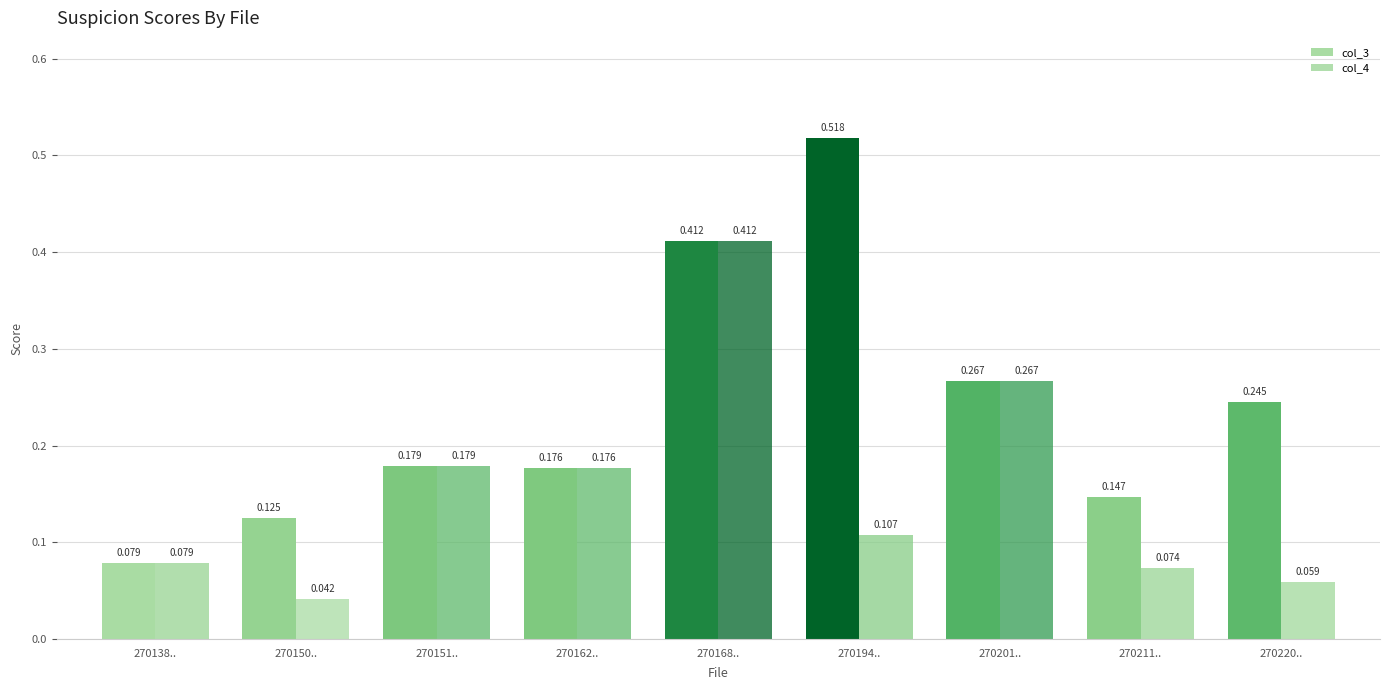

How many groups of bars are there?

9